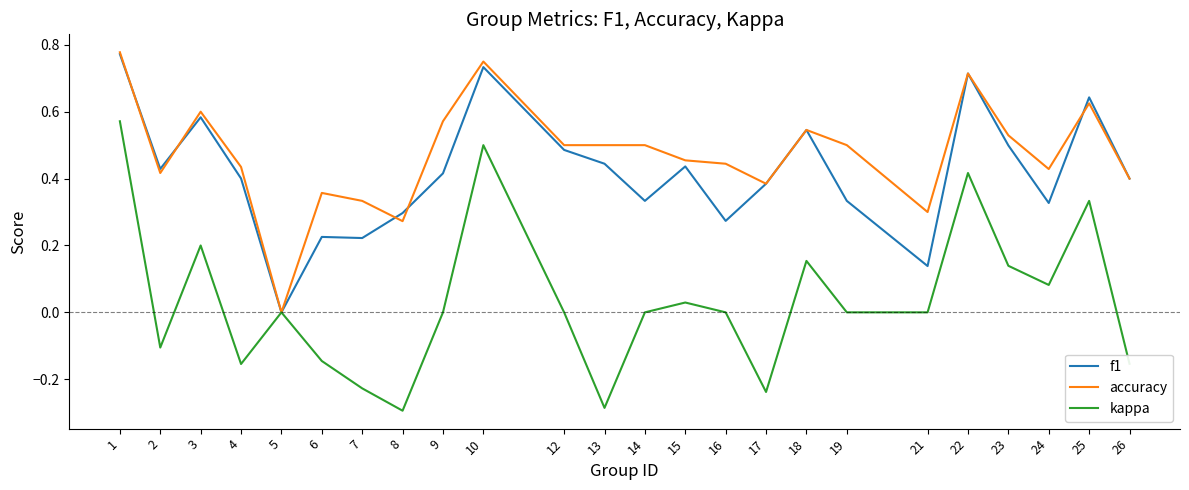

Is the value of accuracy at 9 greater than the value of f1 at 2?

Yes